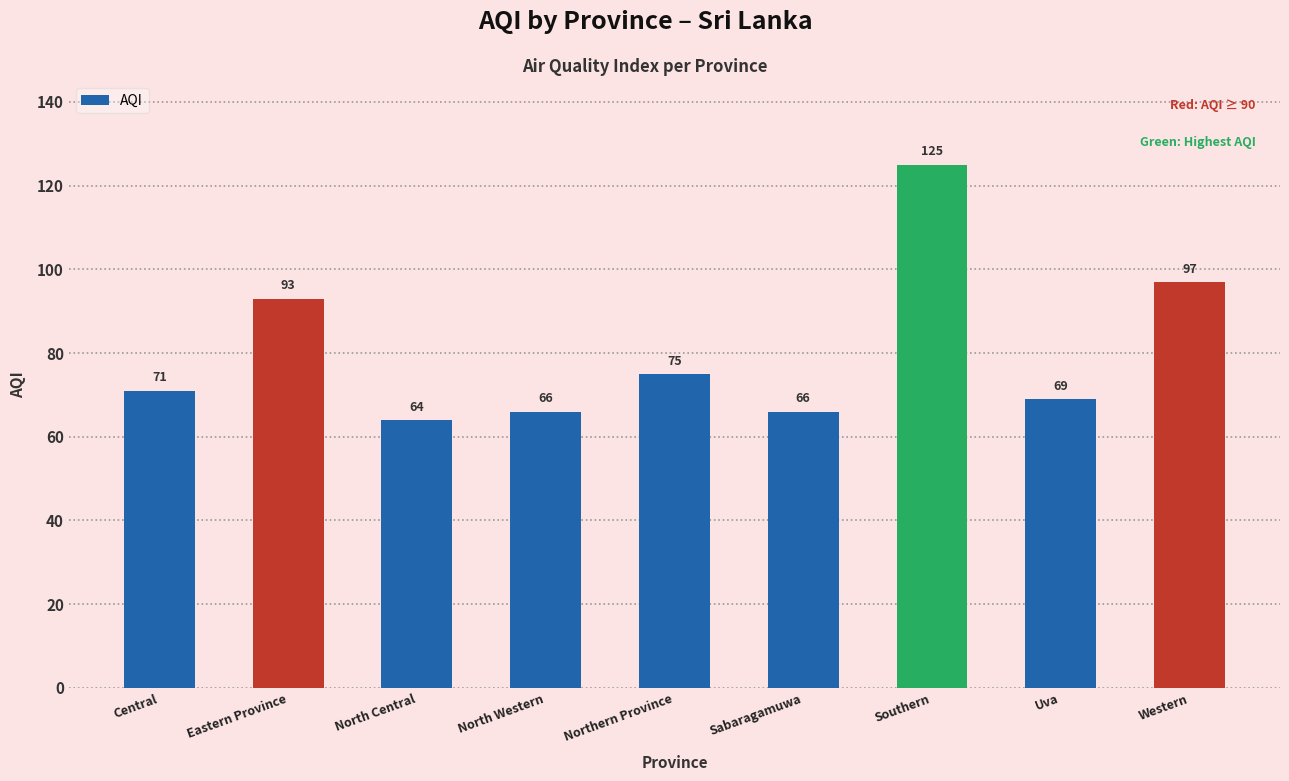

Approximately how many times larger is the value at Eastern Province compared to Central?

1.3